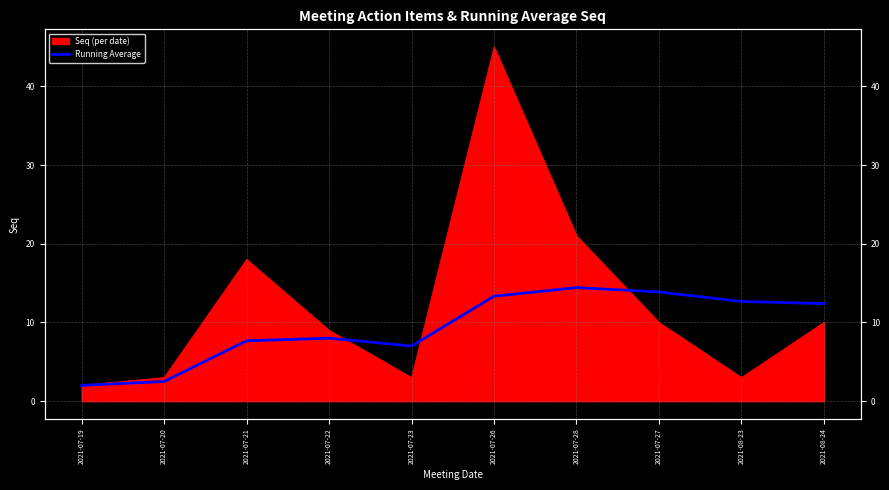

Between 2021-07-21 and 2021-07-19, which is larger?

2021-07-21